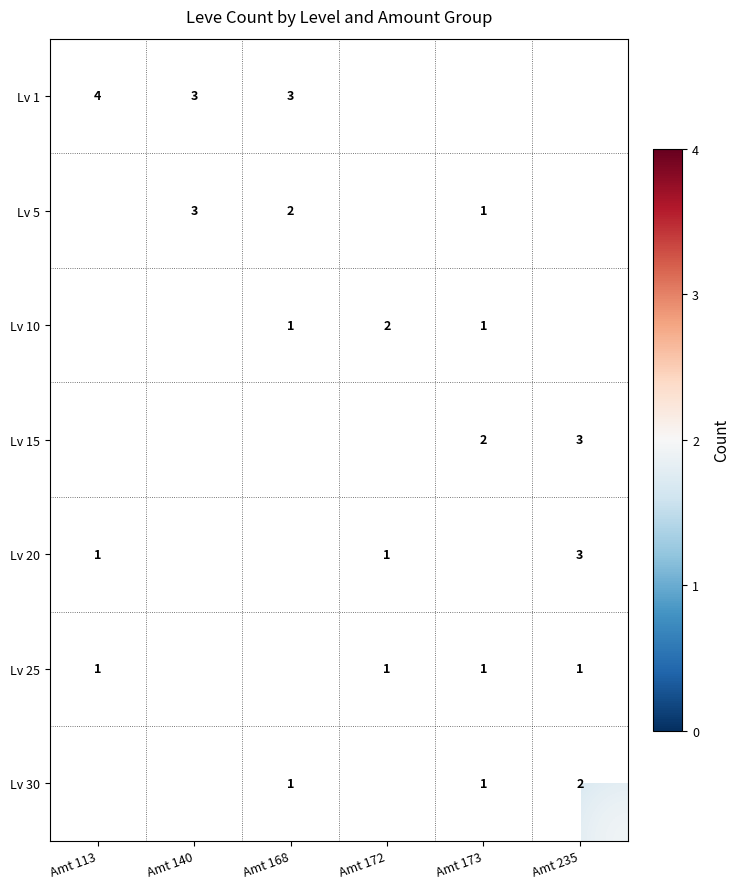

The Lv 1 series shows 2 at Amt 140. True or false?

False